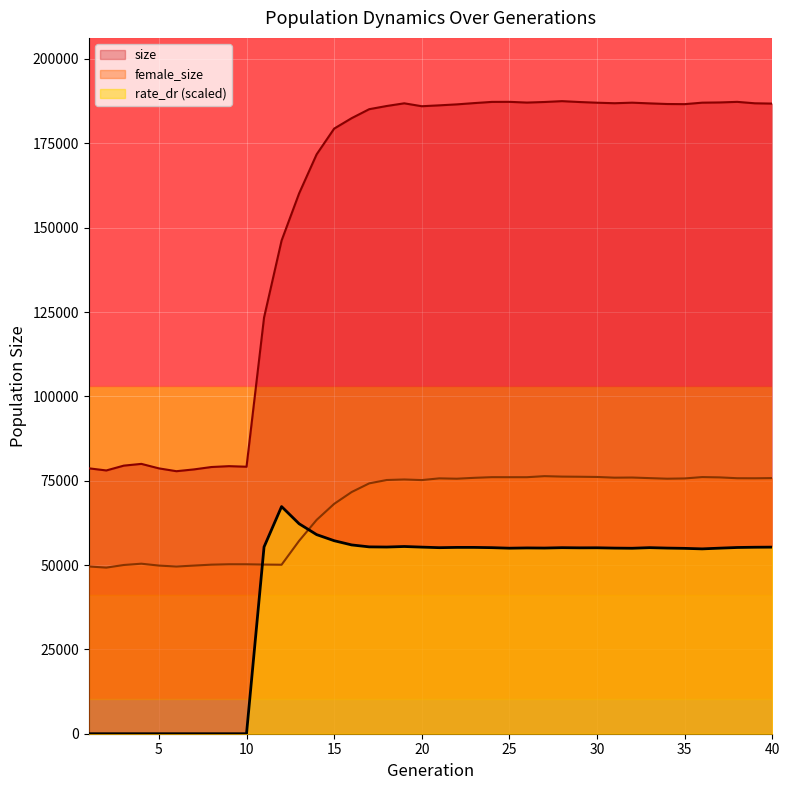

Does the chart display data point markers on the line(s)?

No